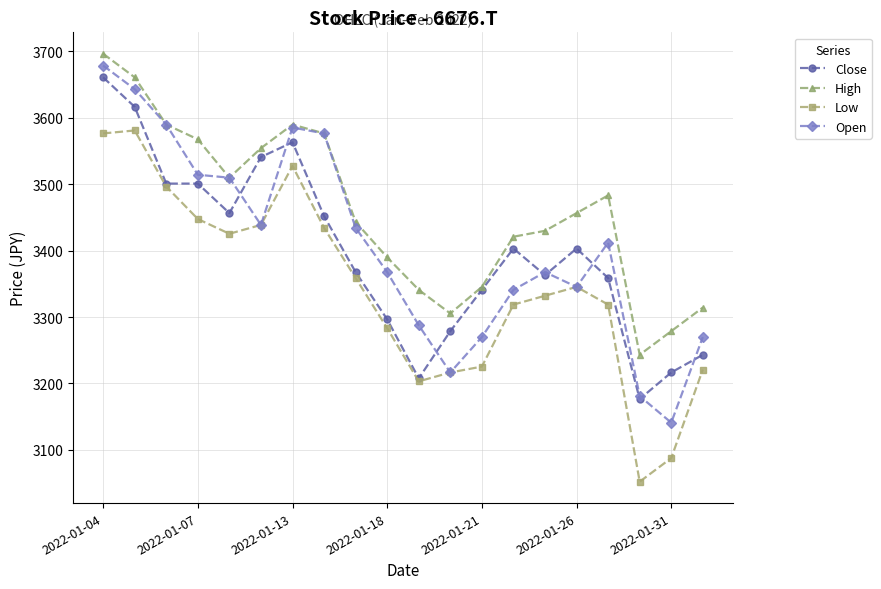

What is the value of the Low point at the 1st from the left?

3576.4